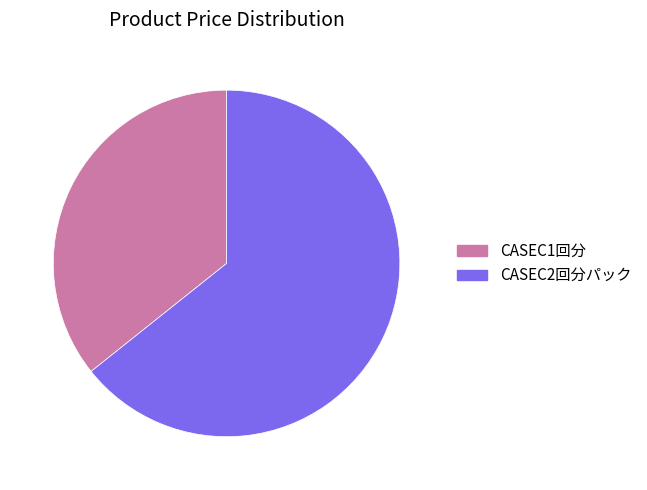

The CASEC1回分 slice represents 45% of the pie. True or false?

False